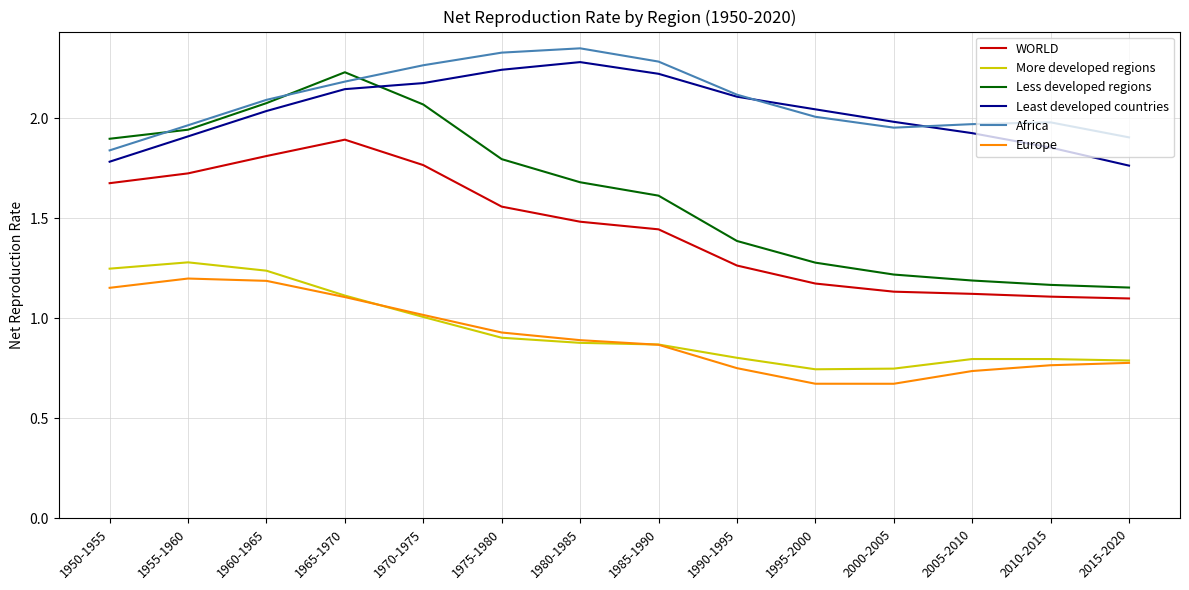

What is the total value across all series at 2015-2020?

7.5